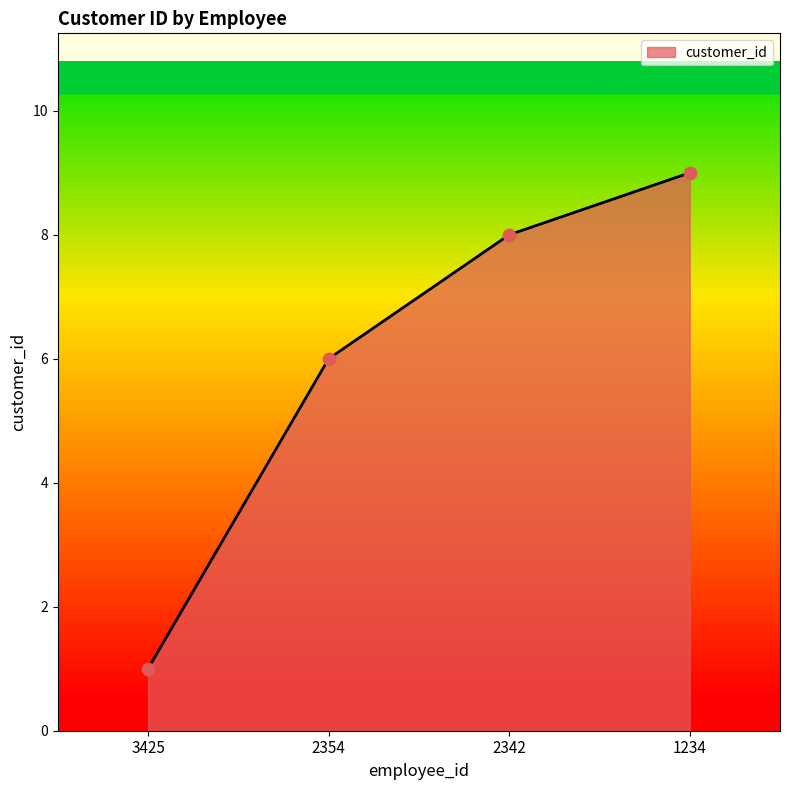

What is the change in value from 3425 to 2354?

+5